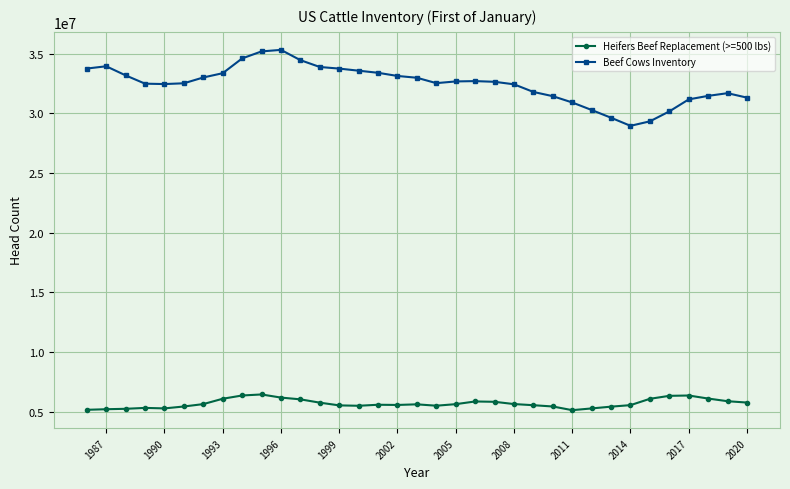

What is the difference between the highest and lowest values at 2014?

23400100